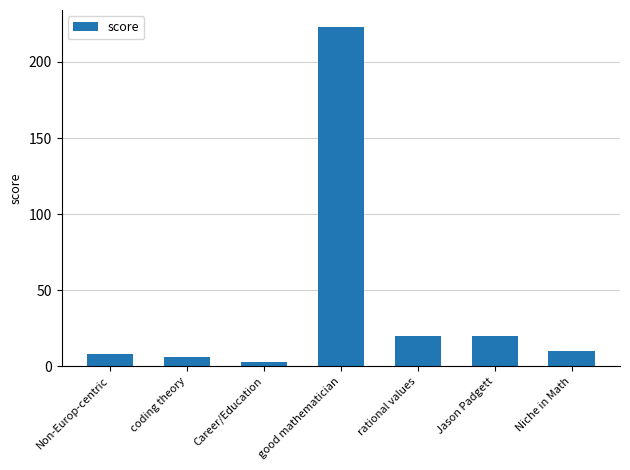

Which has a higher value, Niche in Math or coding theory?

Niche in Math